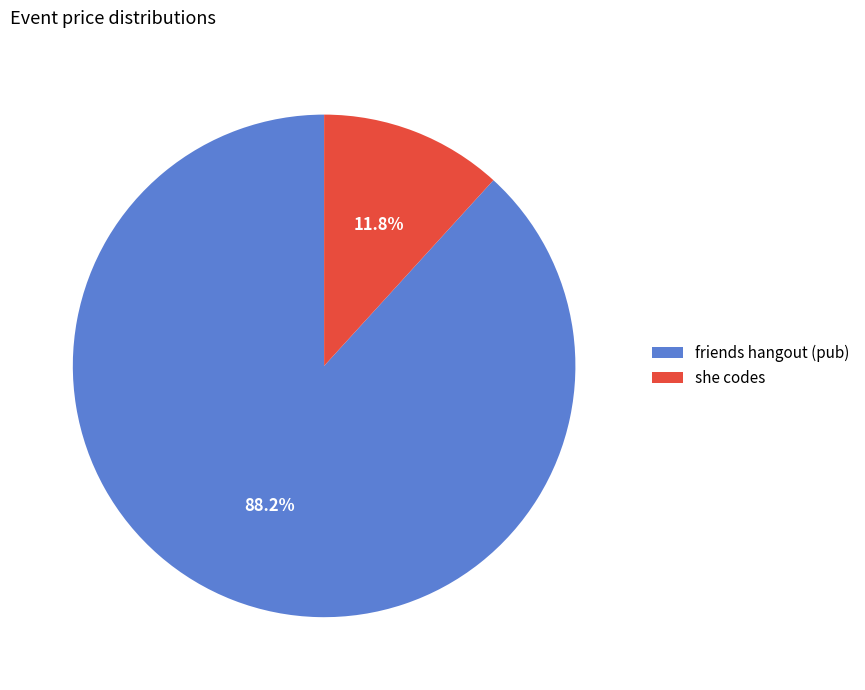

Which slice represents more than half of the pie?

friends hangout (pub)